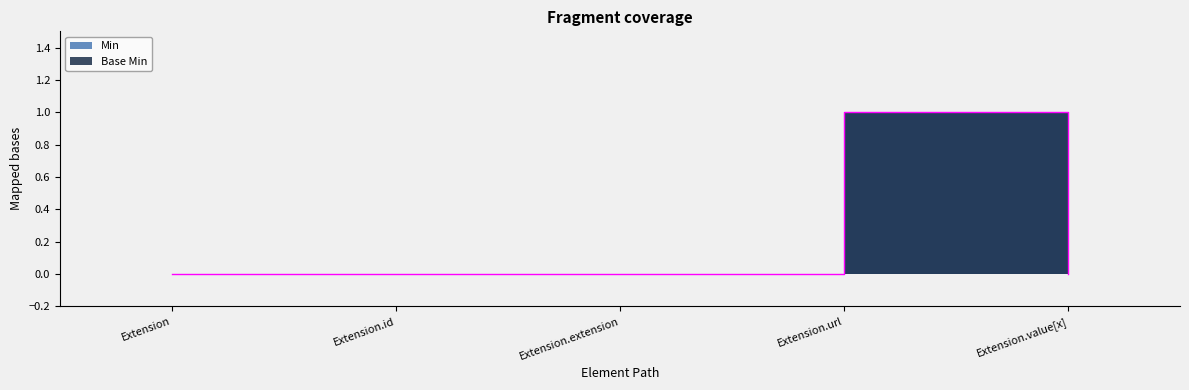

What is the maximum value for Min?

1